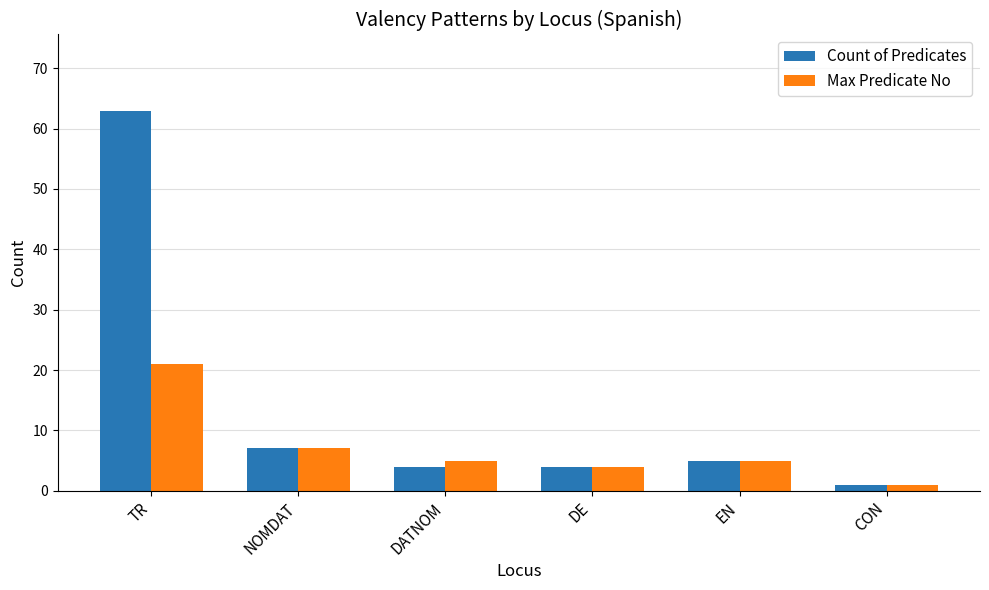

Rank the series by their maximum value, from highest to lowest.

Count of Predicates, Max Predicate No